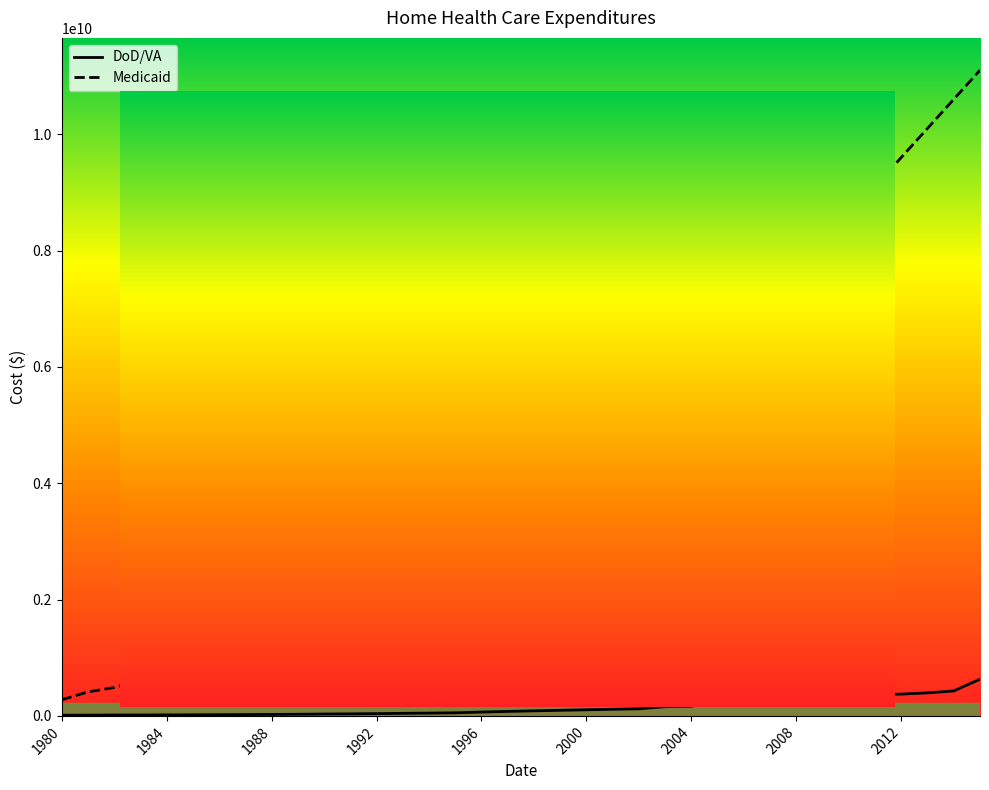

True or false: Medicaid and DoD/VA intersect in this chart.

False